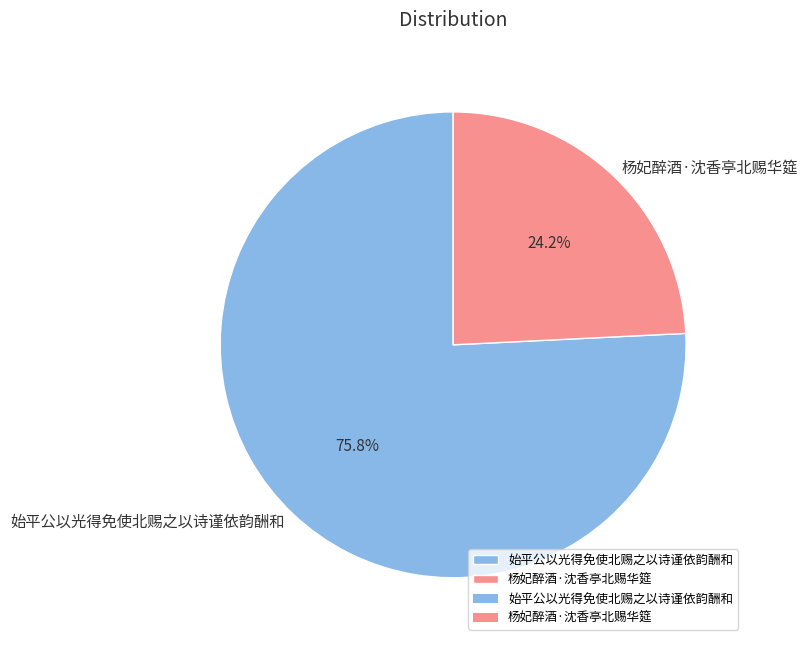

The 始平公以光得免使北赐之以诗谨依韵酬和 slice represents 88% of the pie. True or false?

False